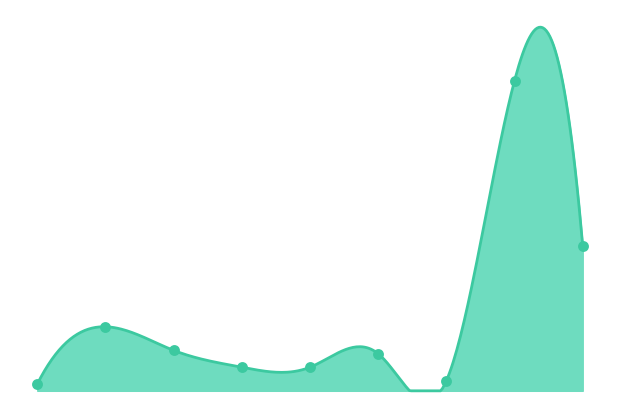

Which has a higher value, 0 or 4?

4